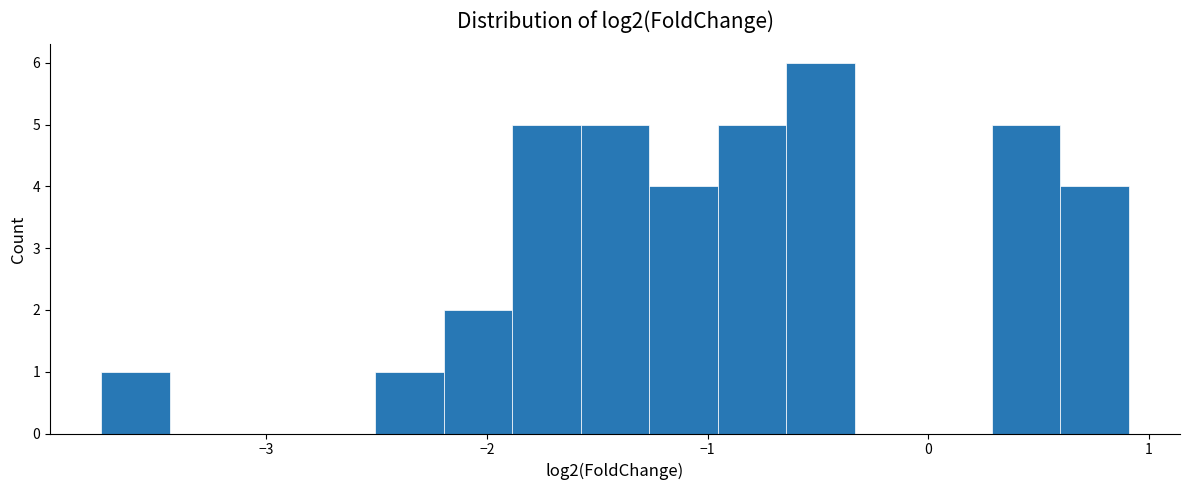

Read against the x-axis, roughly where is the centre of the tallest bar?

-0.5